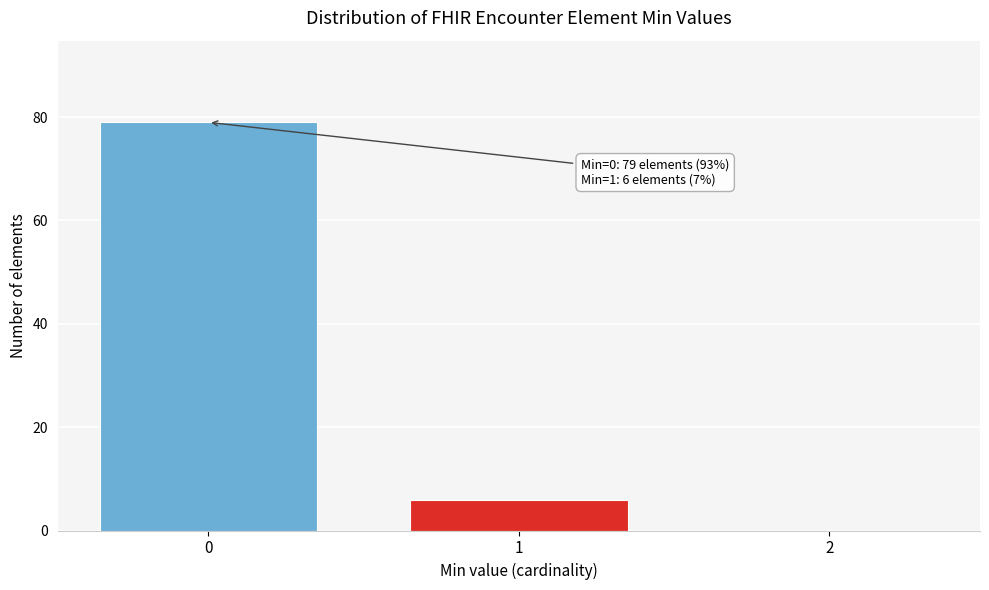

Over which range of the x-axis is the bar tallest?

-0.5 to 0.5